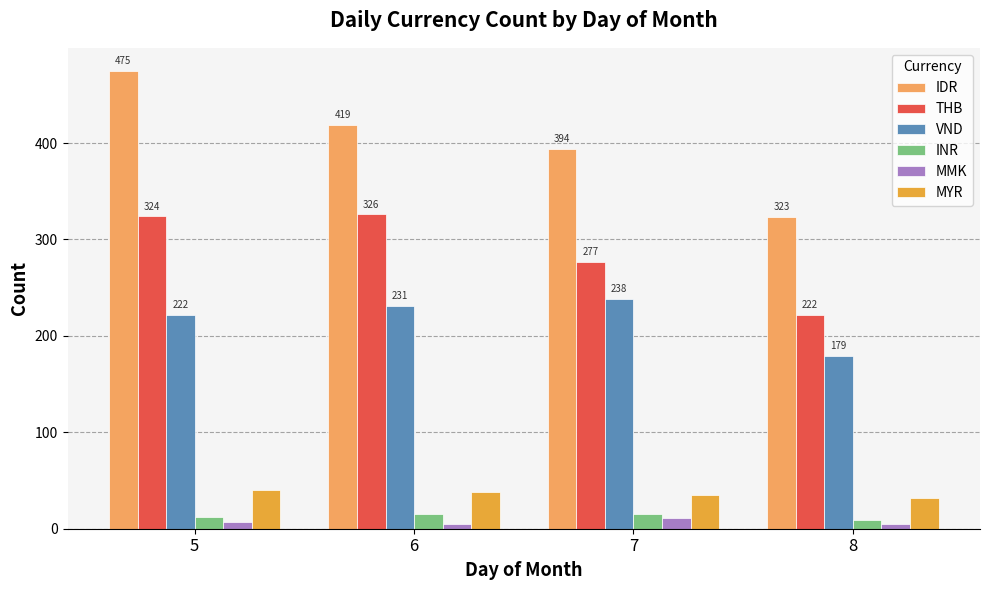

How many bars are there in total?

24